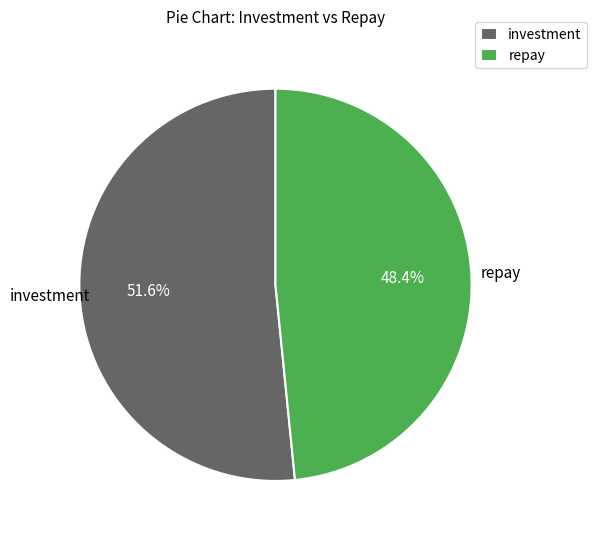

How many segments does this pie chart have?

2